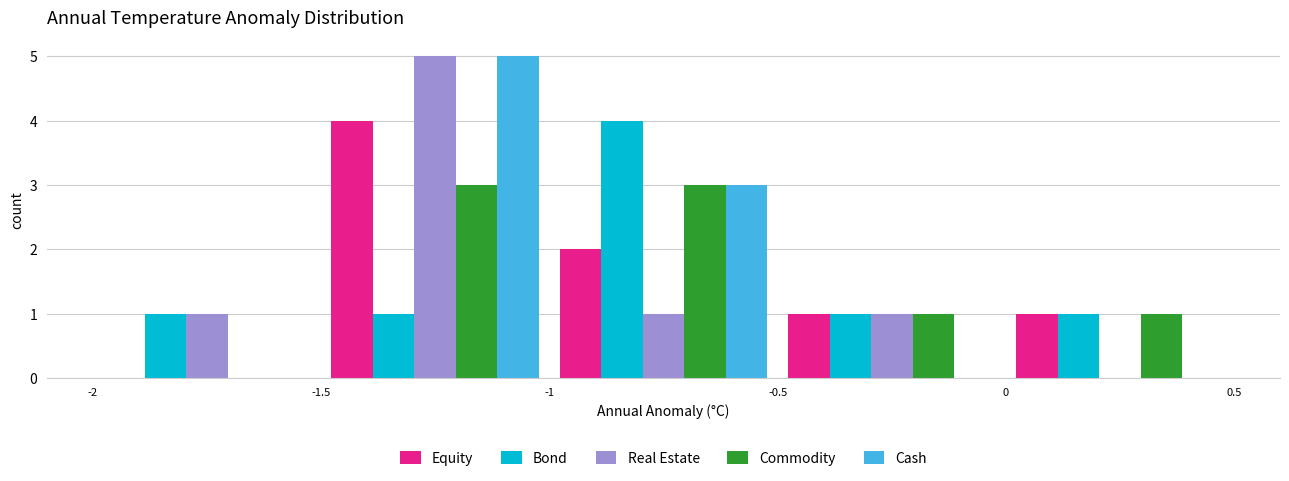

Reading left to right, transcribe this chart: for each range on the x-axis, give the height of each series' bar. The values are not printed on the chart, so give them approximately, as read against the axis.

-2 to -1.5: Equity=0	Bond=1	Real Estate=1	Commodity=0	Cash=0
-1.5 to -1: Equity=4	Bond=1	Real Estate=5	Commodity=3	Cash=5
-1 to -0.5: Equity=2	Bond=4	Real Estate=1	Commodity=3	Cash=3
-0.5 to 0: Equity=1	Bond=1	Real Estate=1	Commodity=1	Cash=0
0 to 0.5: Equity=1	Bond=1	Real Estate=0	Commodity=1	Cash=0